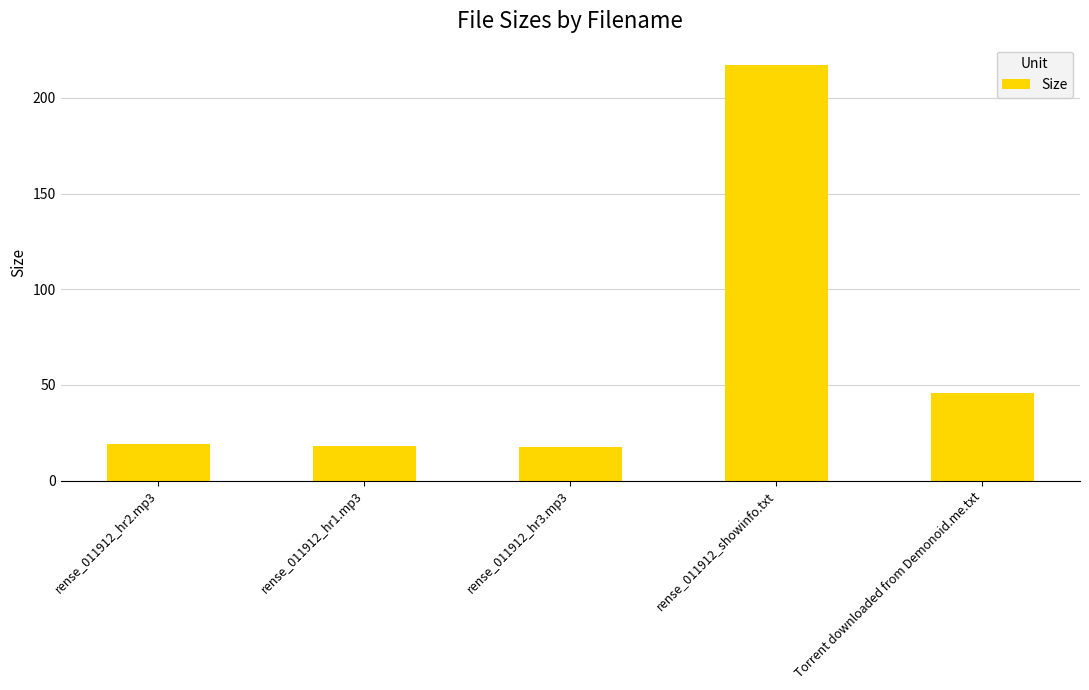

What is the sum of the values at rense_011912_showinfo.txt and rense_011912_hr3.mp3?

234.8